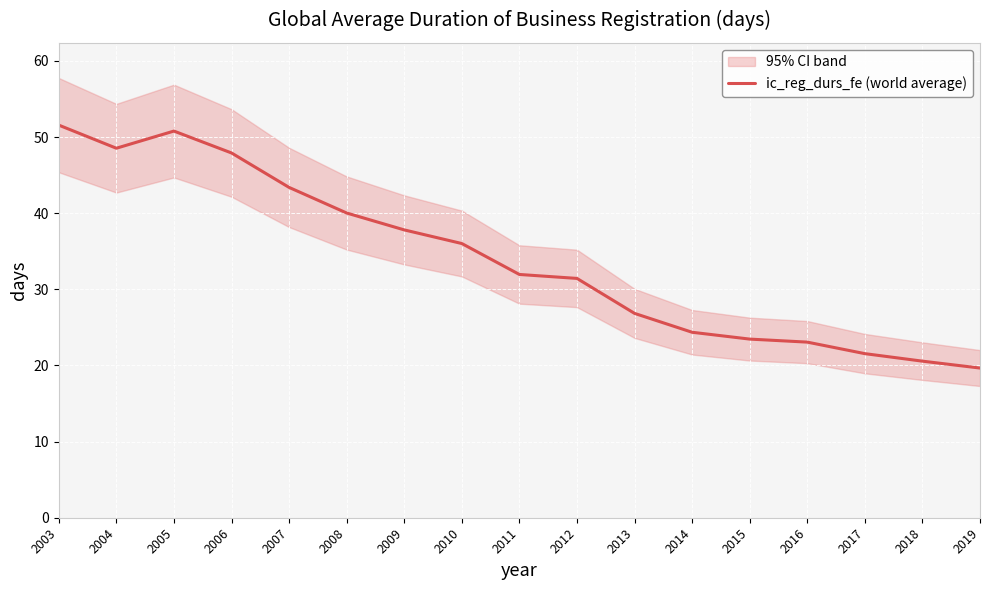

List the labels in order of value, smallest first.

2019, 2018, 2017, 2016, 2015, 2014, 2013, 2012, 2011, 2010, 2009, 2008, 2007, 2006, 2004, 2005, 2003